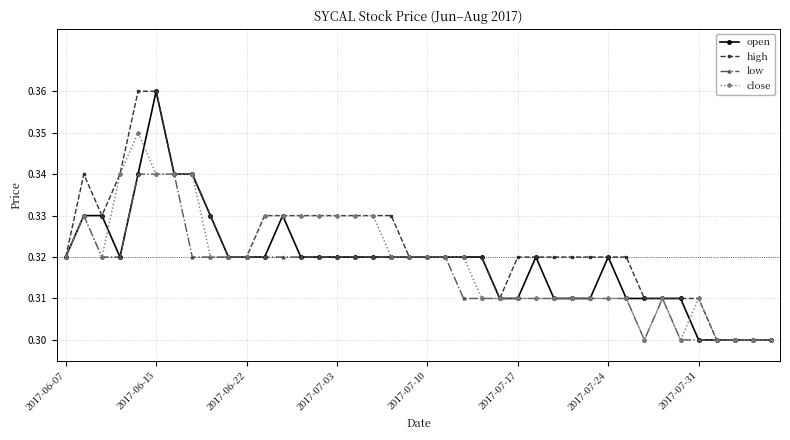

At how many categories does at least one series exceed 0?

40